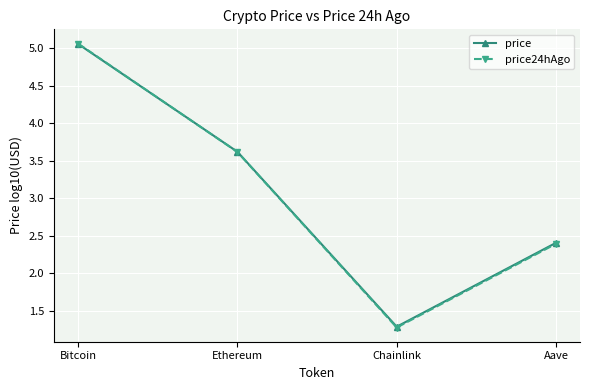

Read the price24hAgo value at Chainlink.

1.3